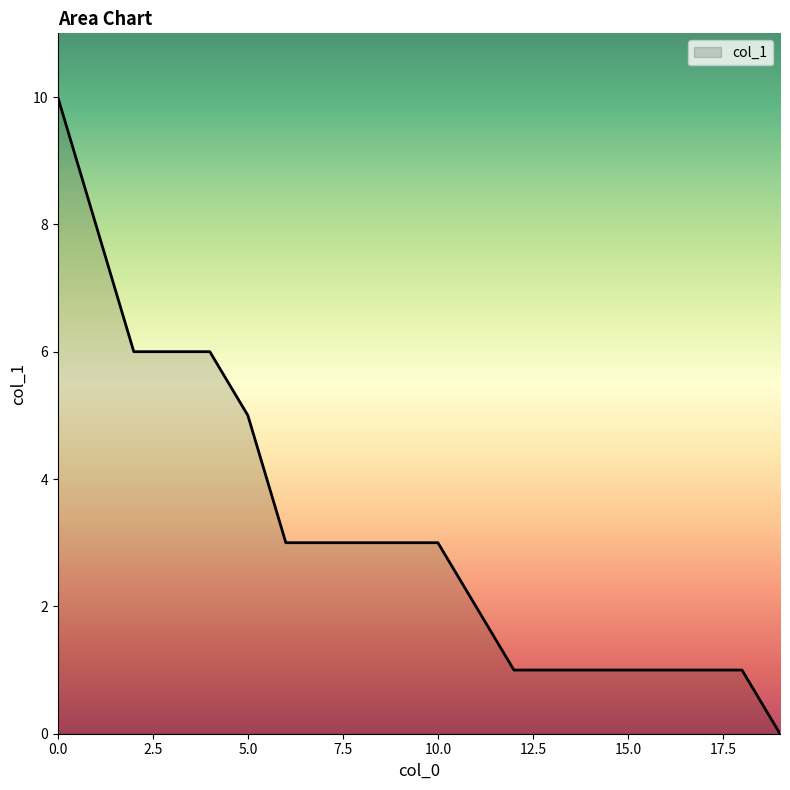

What is the greatest value displayed?

10